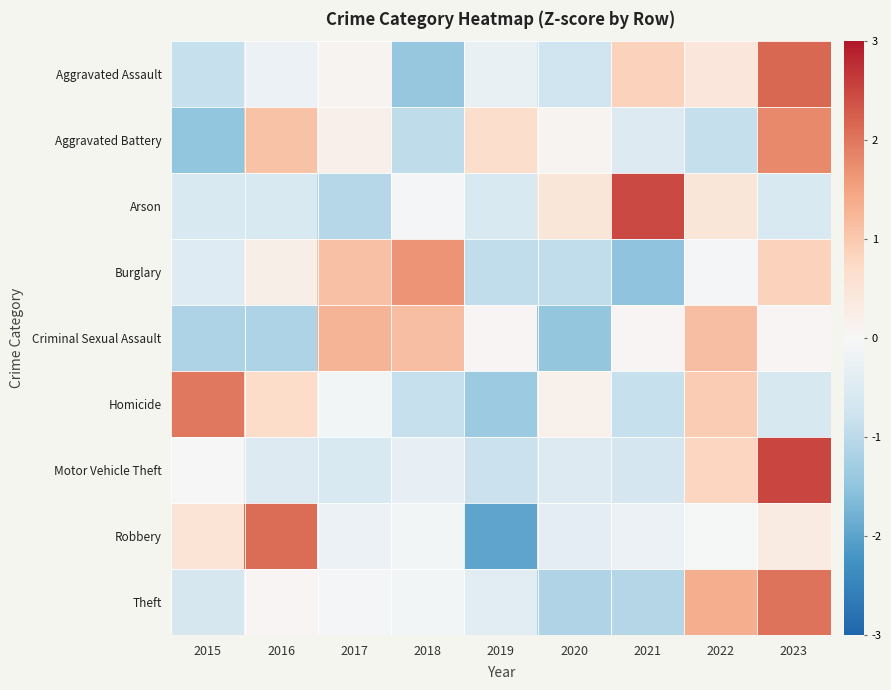

What is the total value across all series at 2019?

-5.6